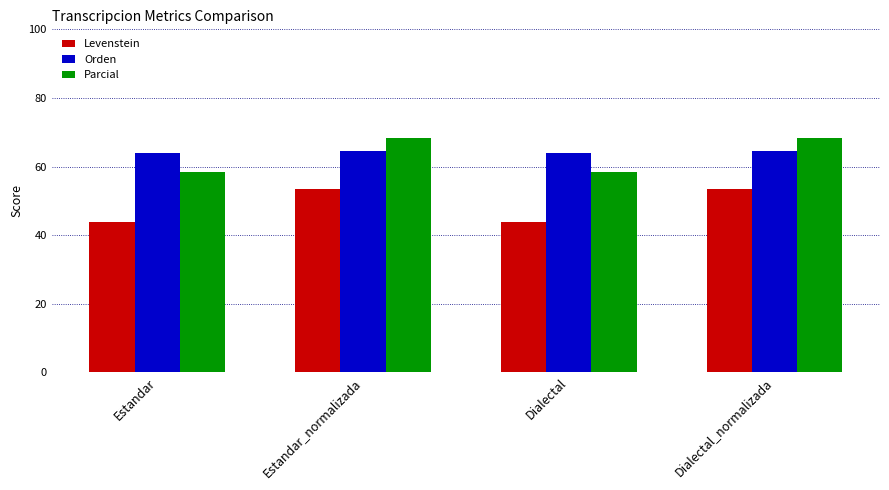

True or false: Levenstein has a value of 53.6 at Estandar_normalizada.

True